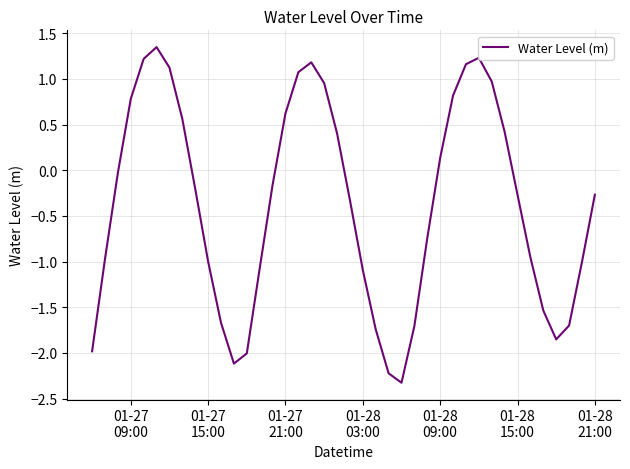

What is the minimum value shown in the chart?

-2.3